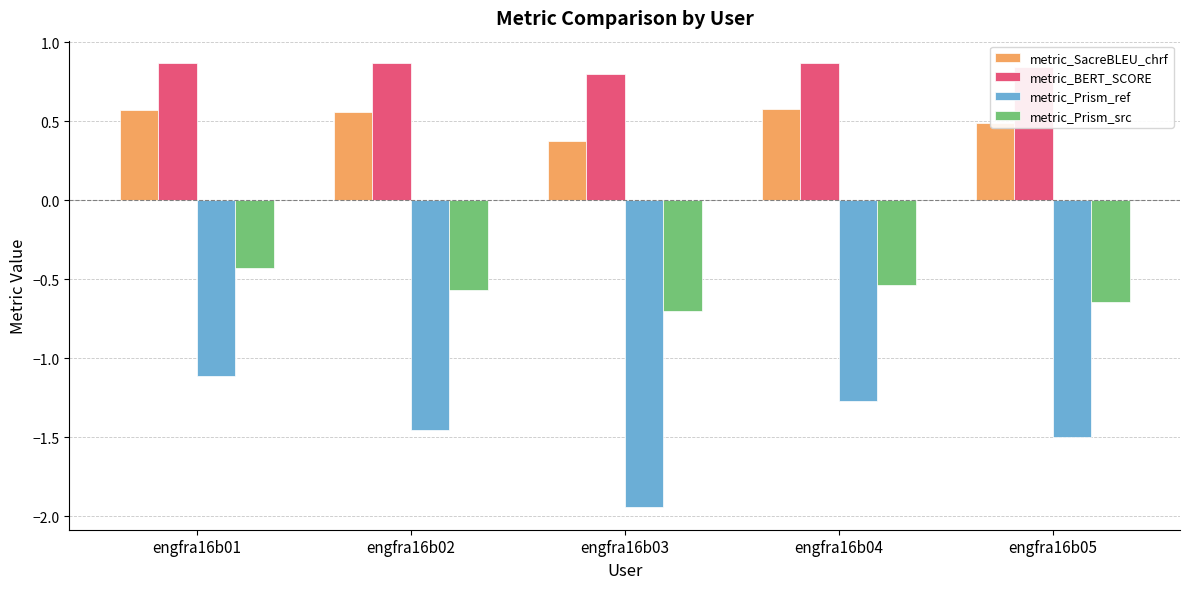

What is the maximum value shown in the chart?

0.9